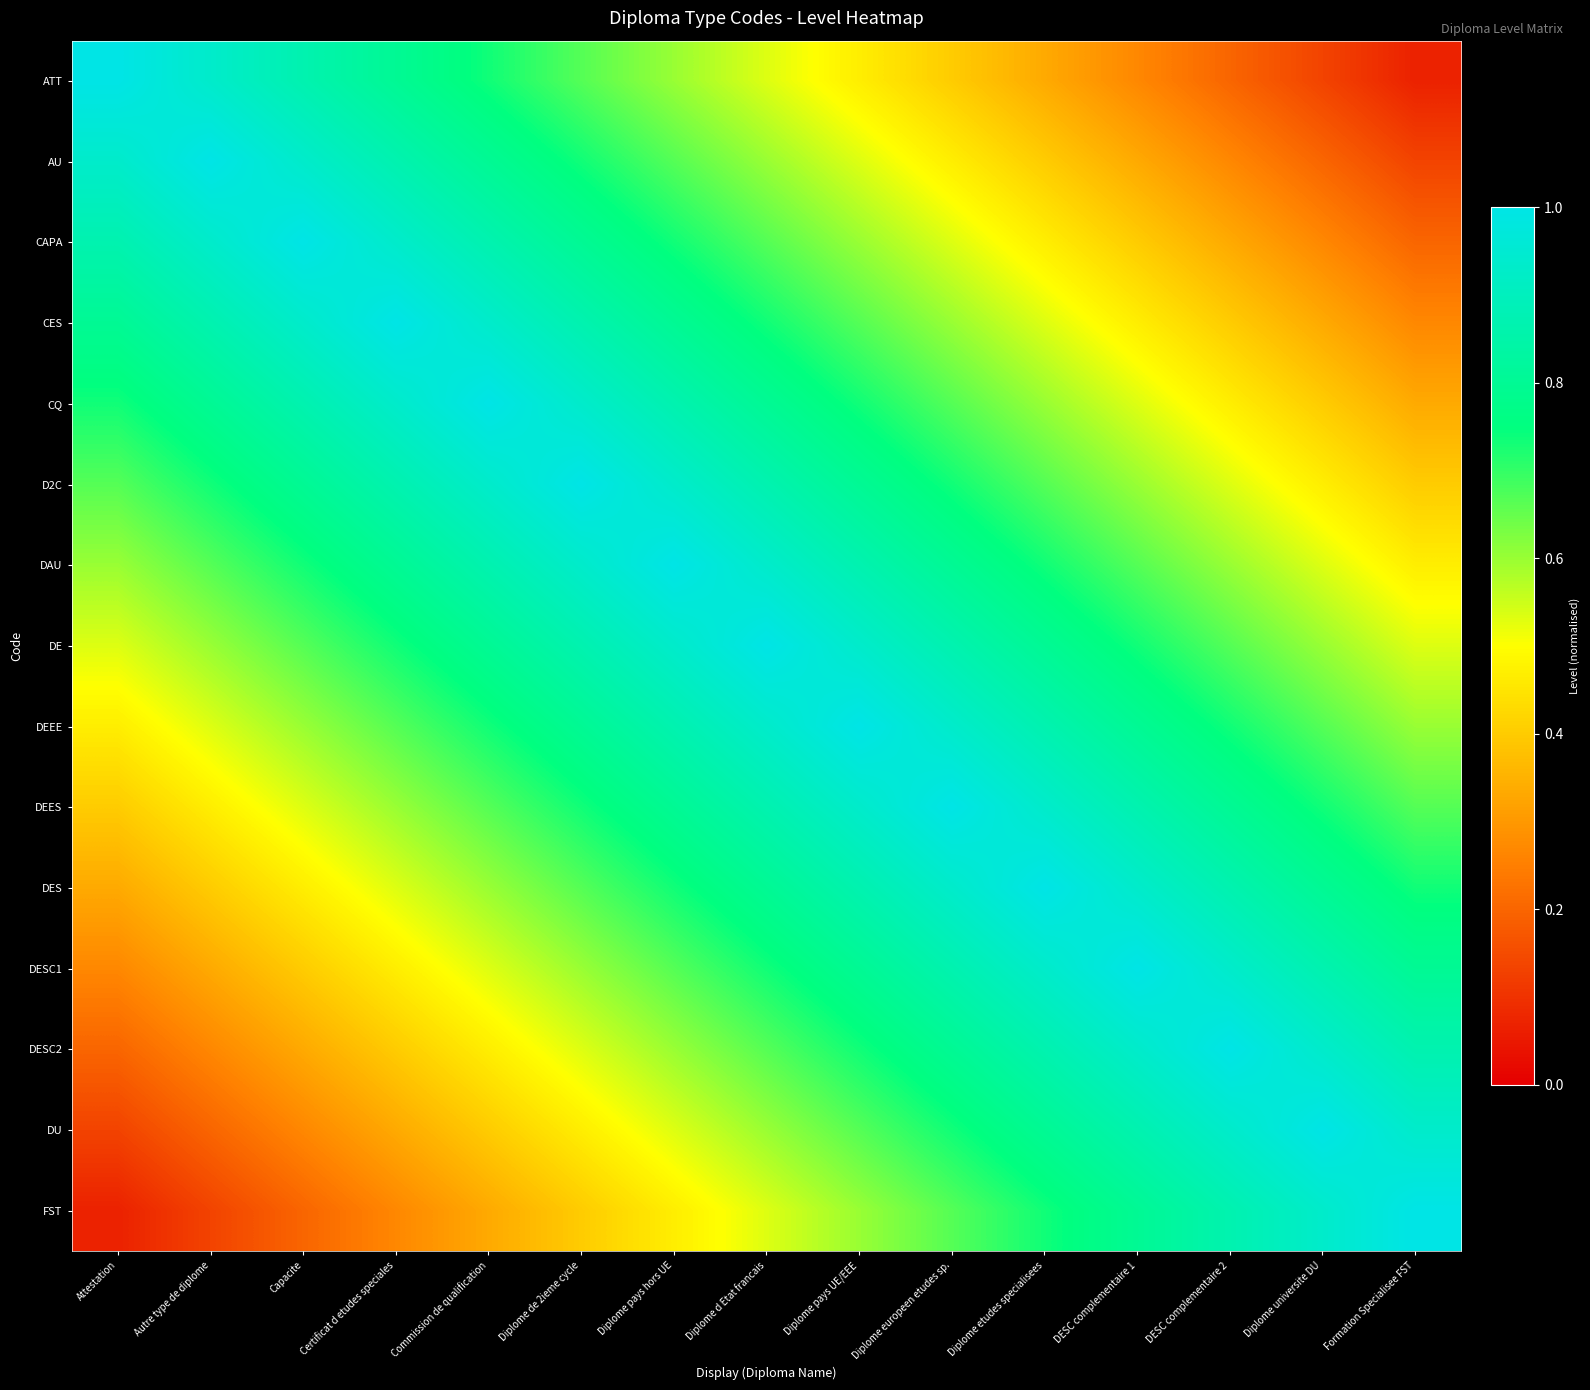

Reading left to right, extract all data points from this chart.

ATT: Attestation=1.0	Autre type de diplome=0.9	Capacite=0.9	Certificat d etudes speciales=0.8	Commission de qualification=0.7	Diplome de 2ieme cycle=0.7	Diplome pays hors UE=0.6	Diplome d Etat francais=0.5	Diplome pays UE/EEE=0.5	Diplome europeen etudes sp.=0.4	Diplome etudes specialisees=0.3	DESC complementaire 1=0.3	DESC complementaire 2=0.2	Diplome universite DU=0.1	Formation Specialisee FST=0.1
AU: Attestation=0.9	Autre type de diplome=1.0	Capacite=0.9	Certificat d etudes speciales=0.9	Commission de qualification=0.8	Diplome de 2ieme cycle=0.7	Diplome pays hors UE=0.7	Diplome d Etat francais=0.6	Diplome pays UE/EEE=0.5	Diplome europeen etudes sp.=0.5	Diplome etudes specialisees=0.4	DESC complementaire 1=0.3	DESC complementaire 2=0.3	Diplome universite DU=0.2	Formation Specialisee FST=0.1
CAPA: Attestation=0.9	Autre type de diplome=0.9	Capacite=1.0	Certificat d etudes speciales=0.9	Commission de qualification=0.9	Diplome de 2ieme cycle=0.8	Diplome pays hors UE=0.7	Diplome d Etat francais=0.7	Diplome pays UE/EEE=0.6	Diplome europeen etudes sp.=0.5	Diplome etudes specialisees=0.5	DESC complementaire 1=0.4	DESC complementaire 2=0.3	Diplome universite DU=0.3	Formation Specialisee FST=0.2
CES: Attestation=0.8	Autre type de diplome=0.9	Capacite=0.9	Certificat d etudes speciales=1.0	Commission de qualification=0.9	Diplome de 2ieme cycle=0.9	Diplome pays hors UE=0.8	Diplome d Etat francais=0.7	Diplome pays UE/EEE=0.7	Diplome europeen etudes sp.=0.6	Diplome etudes specialisees=0.5	DESC complementaire 1=0.5	DESC complementaire 2=0.4	Diplome universite DU=0.3	Formation Specialisee FST=0.3
CQ: Attestation=0.7	Autre type de diplome=0.8	Capacite=0.9	Certificat d etudes speciales=0.9	Commission de qualification=1.0	Diplome de 2ieme cycle=0.9	Diplome pays hors UE=0.9	Diplome d Etat francais=0.8	Diplome pays UE/EEE=0.7	Diplome europeen etudes sp.=0.7	Diplome etudes specialisees=0.6	DESC complementaire 1=0.5	DESC complementaire 2=0.5	Diplome universite DU=0.4	Formation Specialisee FST=0.3
D2C: Attestation=0.7	Autre type de diplome=0.7	Capacite=0.8	Certificat d etudes speciales=0.9	Commission de qualification=0.9	Diplome de 2ieme cycle=1.0	Diplome pays hors UE=0.9	Diplome d Etat francais=0.9	Diplome pays UE/EEE=0.8	Diplome europeen etudes sp.=0.7	Diplome etudes specialisees=0.7	DESC complementaire 1=0.6	DESC complementaire 2=0.5	Diplome universite DU=0.5	Formation Specialisee FST=0.4
DAU: Attestation=0.6	Autre type de diplome=0.7	Capacite=0.7	Certificat d etudes speciales=0.8	Commission de qualification=0.9	Diplome de 2ieme cycle=0.9	Diplome pays hors UE=1.0	Diplome d Etat francais=0.9	Diplome pays UE/EEE=0.9	Diplome europeen etudes sp.=0.8	Diplome etudes specialisees=0.7	DESC complementaire 1=0.7	DESC complementaire 2=0.6	Diplome universite DU=0.5	Formation Specialisee FST=0.5
DE: Attestation=0.5	Autre type de diplome=0.6	Capacite=0.7	Certificat d etudes speciales=0.7	Commission de qualification=0.8	Diplome de 2ieme cycle=0.9	Diplome pays hors UE=0.9	Diplome d Etat francais=1.0	Diplome pays UE/EEE=0.9	Diplome europeen etudes sp.=0.9	Diplome etudes specialisees=0.8	DESC complementaire 1=0.7	DESC complementaire 2=0.7	Diplome universite DU=0.6	Formation Specialisee FST=0.5
DEEE: Attestation=0.5	Autre type de diplome=0.5	Capacite=0.6	Certificat d etudes speciales=0.7	Commission de qualification=0.7	Diplome de 2ieme cycle=0.8	Diplome pays hors UE=0.9	Diplome d Etat francais=0.9	Diplome pays UE/EEE=1.0	Diplome europeen etudes sp.=0.9	Diplome etudes specialisees=0.9	DESC complementaire 1=0.8	DESC complementaire 2=0.7	Diplome universite DU=0.7	Formation Specialisee FST=0.6
DEES: Attestation=0.4	Autre type de diplome=0.5	Capacite=0.5	Certificat d etudes speciales=0.6	Commission de qualification=0.7	Diplome de 2ieme cycle=0.7	Diplome pays hors UE=0.8	Diplome d Etat francais=0.9	Diplome pays UE/EEE=0.9	Diplome europeen etudes sp.=1.0	Diplome etudes specialisees=0.9	DESC complementaire 1=0.9	DESC complementaire 2=0.8	Diplome universite DU=0.7	Formation Specialisee FST=0.7
DES: Attestation=0.3	Autre type de diplome=0.4	Capacite=0.5	Certificat d etudes speciales=0.5	Commission de qualification=0.6	Diplome de 2ieme cycle=0.7	Diplome pays hors UE=0.7	Diplome d Etat francais=0.8	Diplome pays UE/EEE=0.9	Diplome europeen etudes sp.=0.9	Diplome etudes specialisees=1.0	DESC complementaire 1=0.9	DESC complementaire 2=0.9	Diplome universite DU=0.8	Formation Specialisee FST=0.7
DESC1: Attestation=0.3	Autre type de diplome=0.3	Capacite=0.4	Certificat d etudes speciales=0.5	Commission de qualification=0.5	Diplome de 2ieme cycle=0.6	Diplome pays hors UE=0.7	Diplome d Etat francais=0.7	Diplome pays UE/EEE=0.8	Diplome europeen etudes sp.=0.9	Diplome etudes specialisees=0.9	DESC complementaire 1=1.0	DESC complementaire 2=0.9	Diplome universite DU=0.9	Formation Specialisee FST=0.8
DESC2: Attestation=0.2	Autre type de diplome=0.3	Capacite=0.3	Certificat d etudes speciales=0.4	Commission de qualification=0.5	Diplome de 2ieme cycle=0.5	Diplome pays hors UE=0.6	Diplome d Etat francais=0.7	Diplome pays UE/EEE=0.7	Diplome europeen etudes sp.=0.8	Diplome etudes specialisees=0.9	DESC complementaire 1=0.9	DESC complementaire 2=1.0	Diplome universite DU=0.9	Formation Specialisee FST=0.9
DU: Attestation=0.1	Autre type de diplome=0.2	Capacite=0.3	Certificat d etudes speciales=0.3	Commission de qualification=0.4	Diplome de 2ieme cycle=0.5	Diplome pays hors UE=0.5	Diplome d Etat francais=0.6	Diplome pays UE/EEE=0.7	Diplome europeen etudes sp.=0.7	Diplome etudes specialisees=0.8	DESC complementaire 1=0.9	DESC complementaire 2=0.9	Diplome universite DU=1.0	Formation Specialisee FST=0.9
FST: Attestation=0.1	Autre type de diplome=0.1	Capacite=0.2	Certificat d etudes speciales=0.3	Commission de qualification=0.3	Diplome de 2ieme cycle=0.4	Diplome pays hors UE=0.5	Diplome d Etat francais=0.5	Diplome pays UE/EEE=0.6	Diplome europeen etudes sp.=0.7	Diplome etudes specialisees=0.7	DESC complementaire 1=0.8	DESC complementaire 2=0.9	Diplome universite DU=0.9	Formation Specialisee FST=1.0